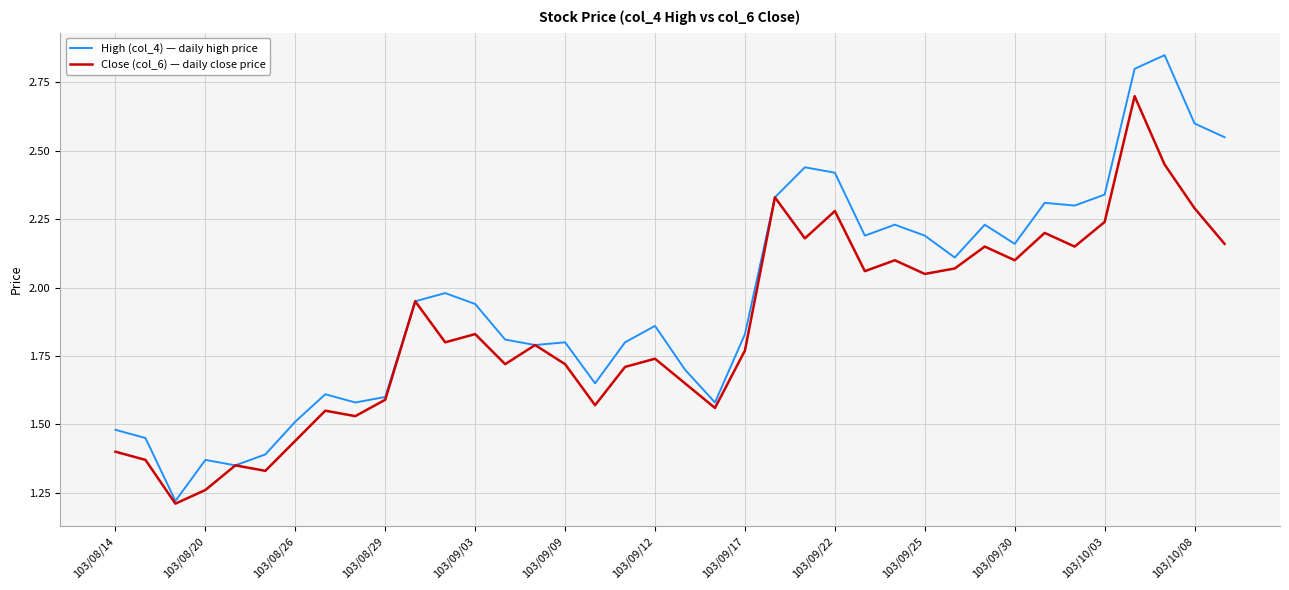

List the series in order of their peak value, lowest first.

Close (col_6) — daily close price, High (col_4) — daily high price